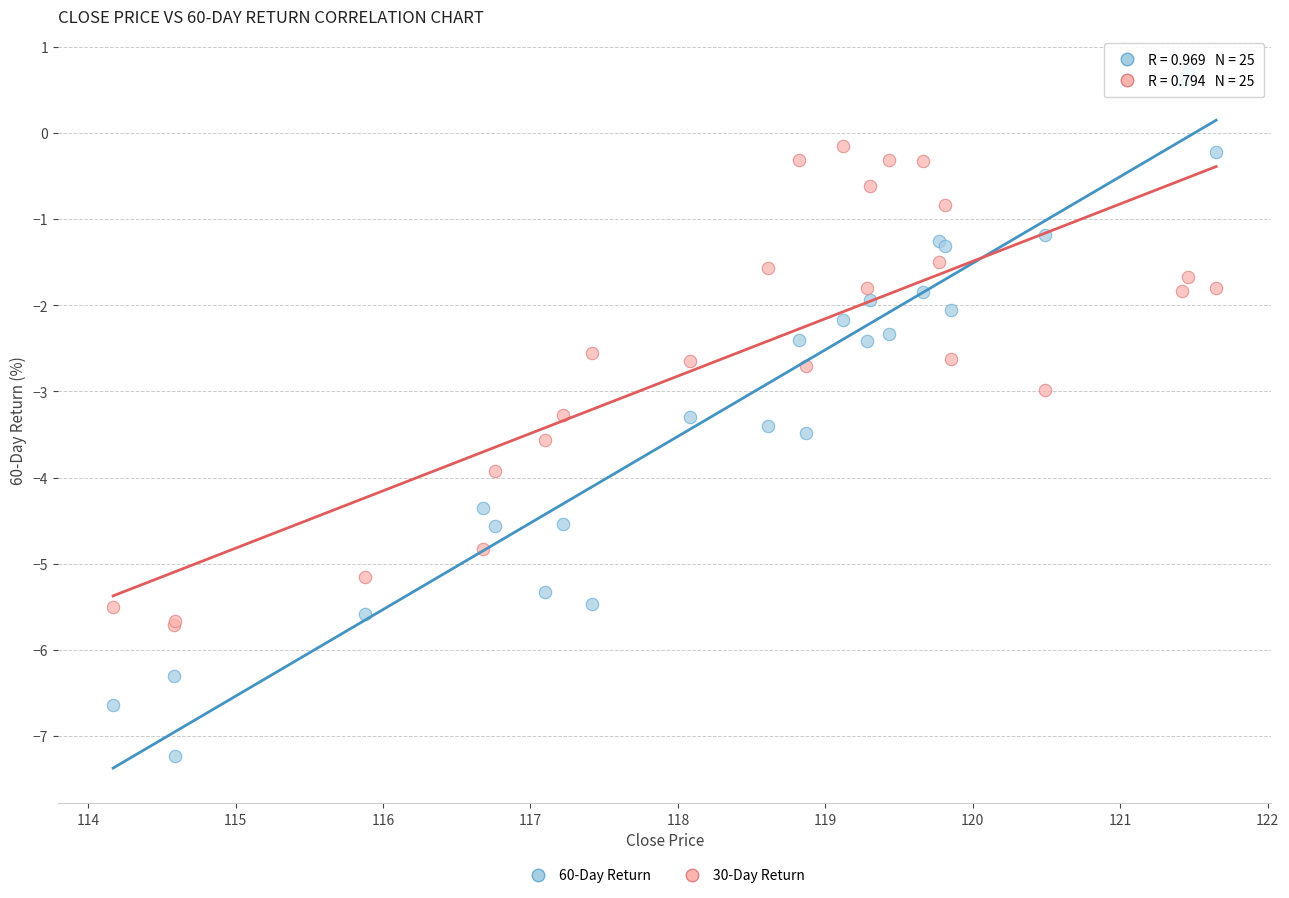

Which series reaches the maximum Y coordinate?

60-Day Return